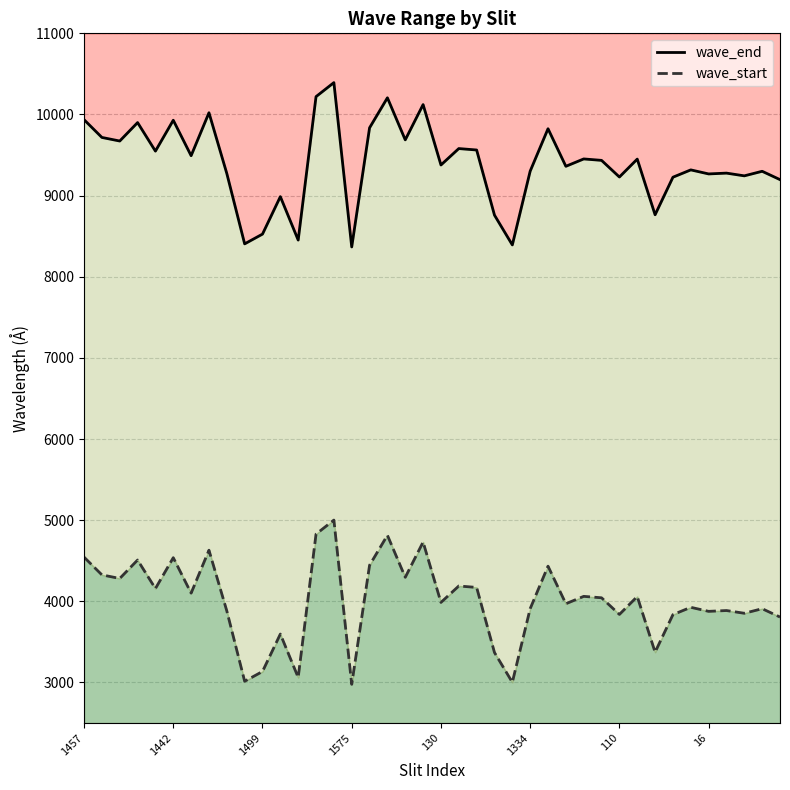

What is the label of the 27th point from the right?

13